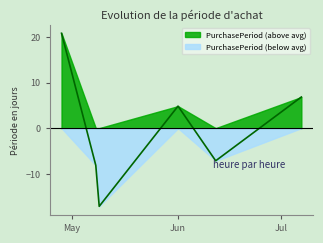

What is the smallest value displayed?

-17.2